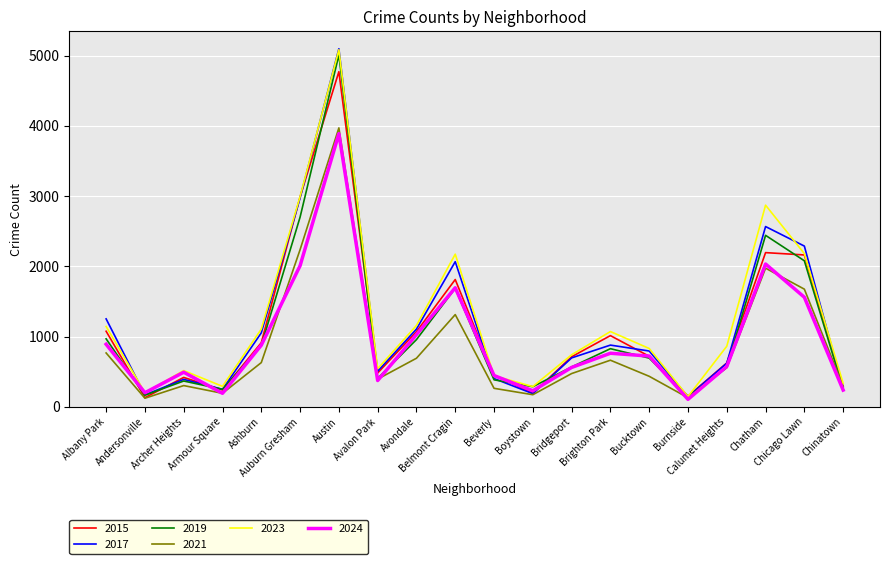

How many interior local peaks does the 2015 series have?

5